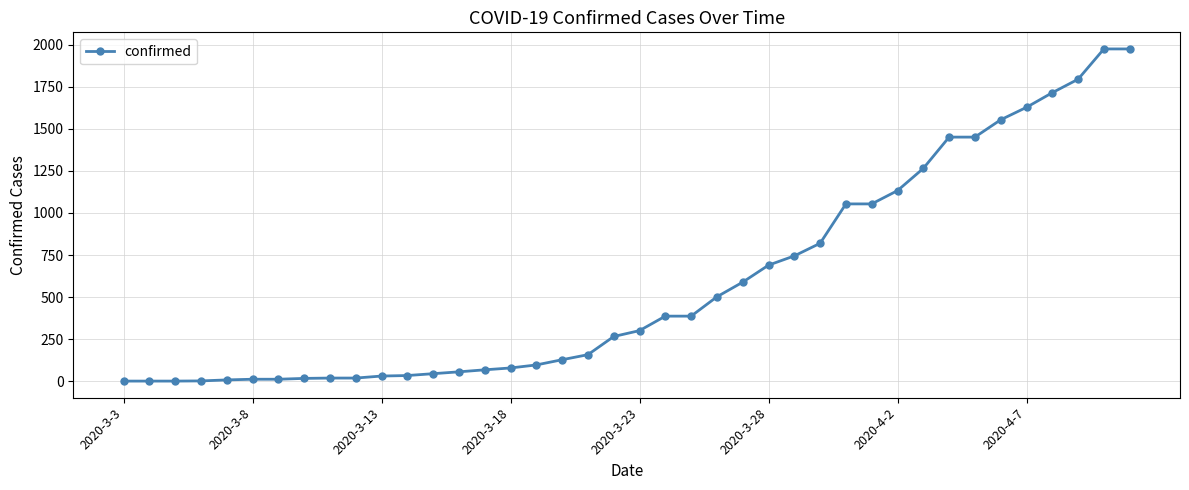

What is the average value?

588